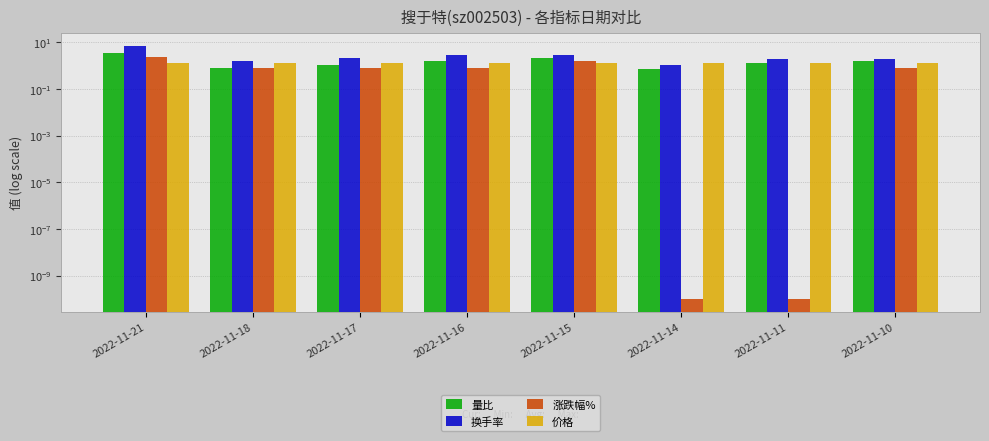

Are the bars grouped side by side (vs. stacked)?

Yes